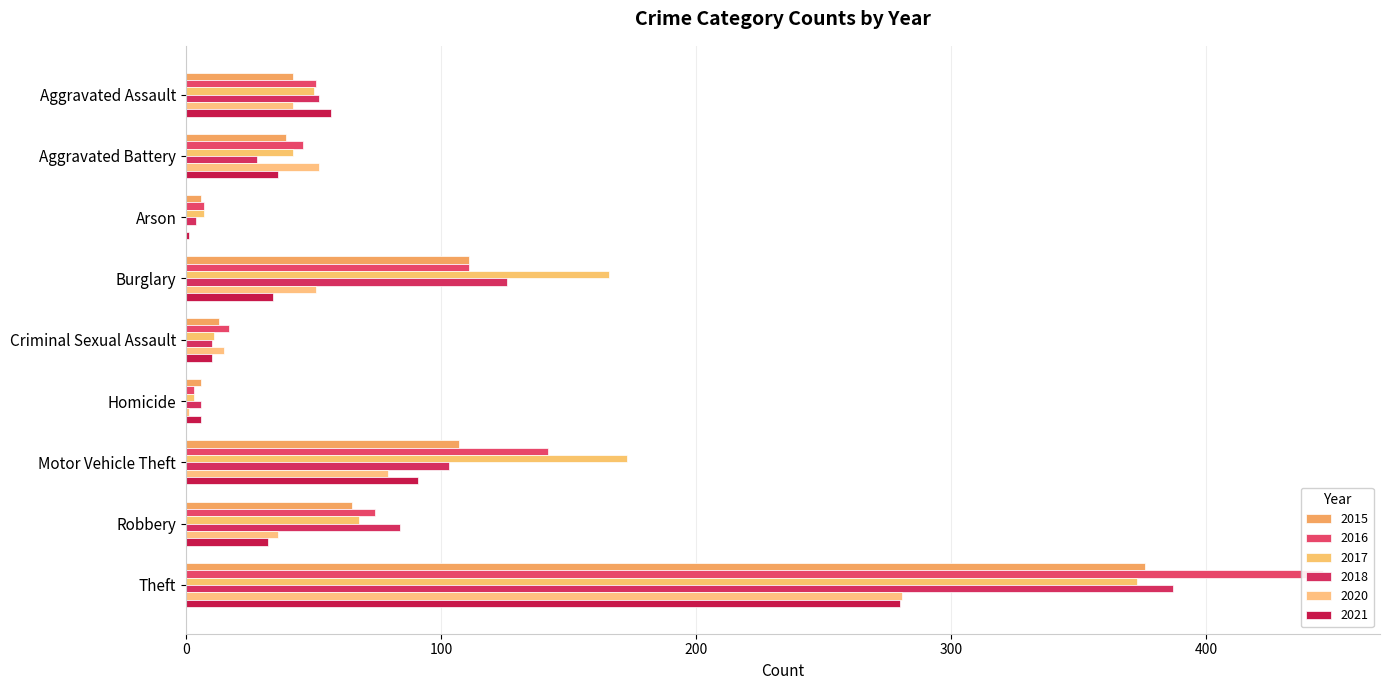

The value of 2016 at Burglary is 111. True or false?

True